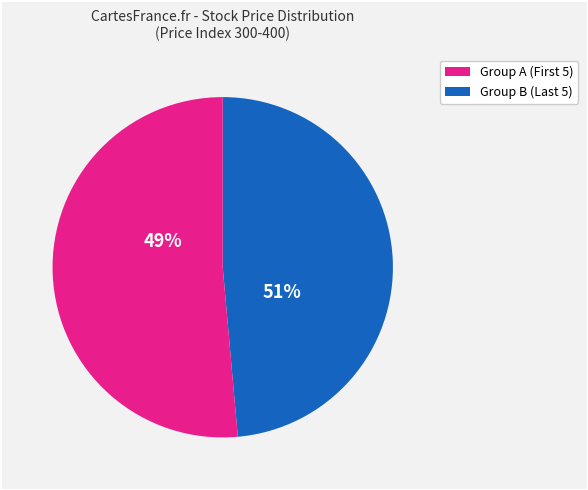

To the nearest percent, what is the difference between the largest and smallest slice percentages?

3%